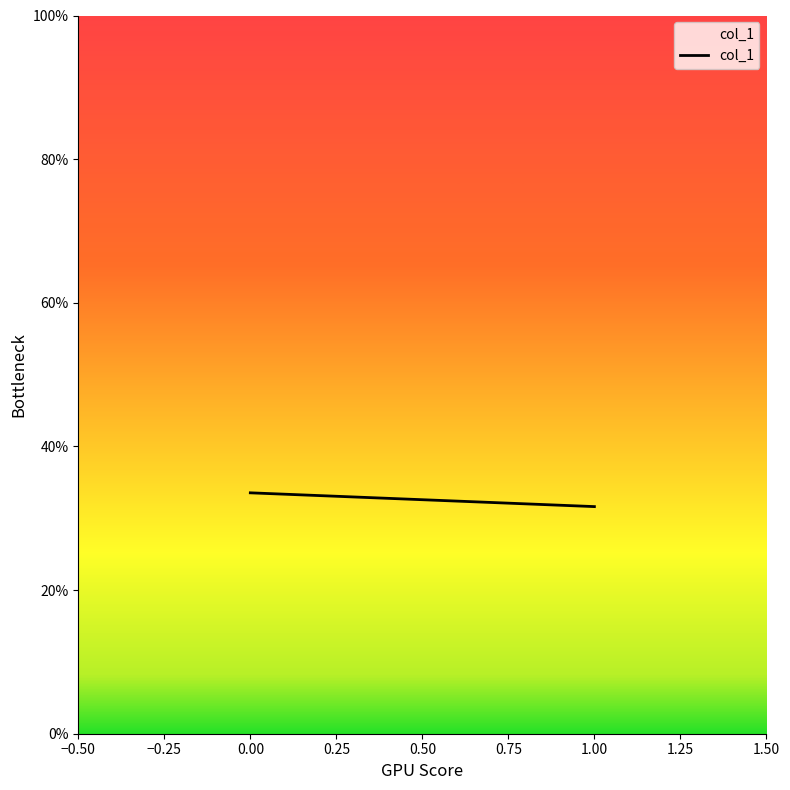

Approximately how many times larger is the value at 0.00 compared to 1.00?

1.1